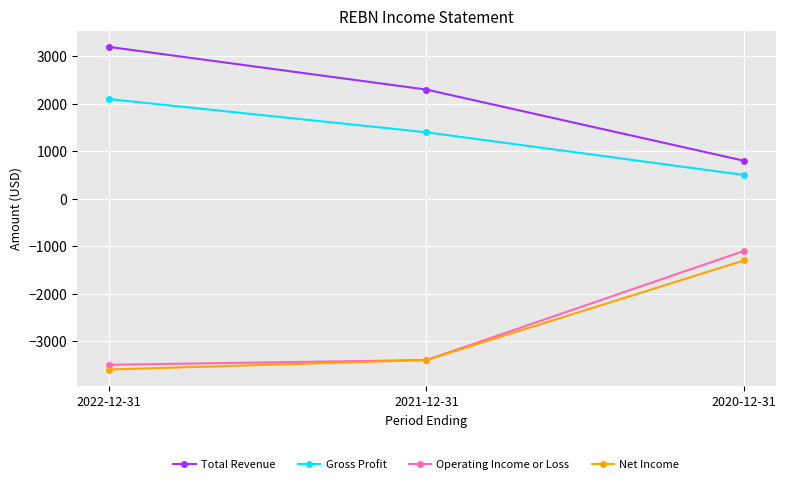

What is the label of the 3rd point from the left?

2020-12-31